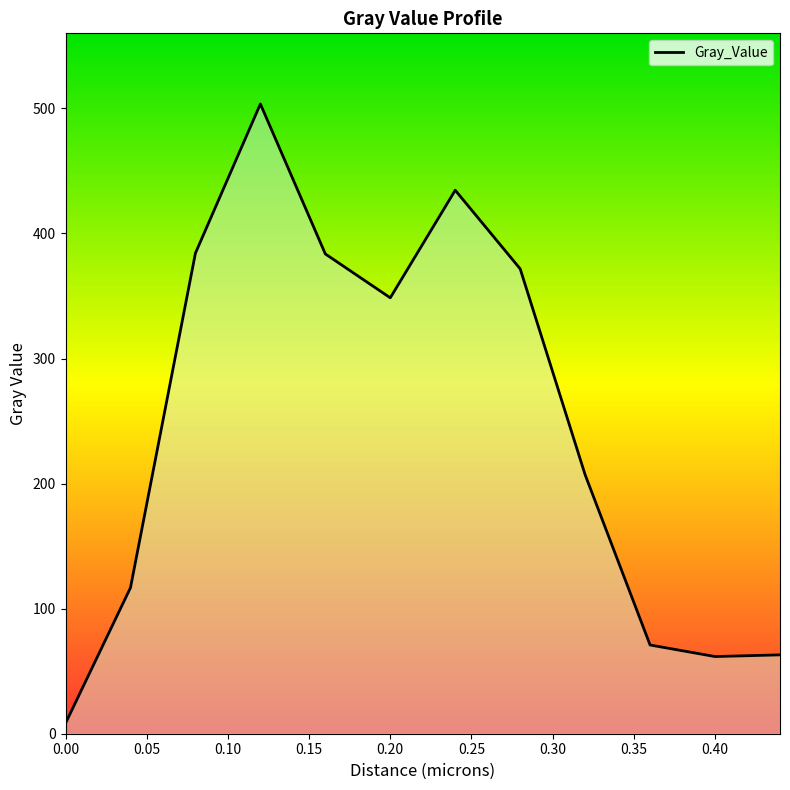

What is the difference between the maximum and minimum values?

495.2